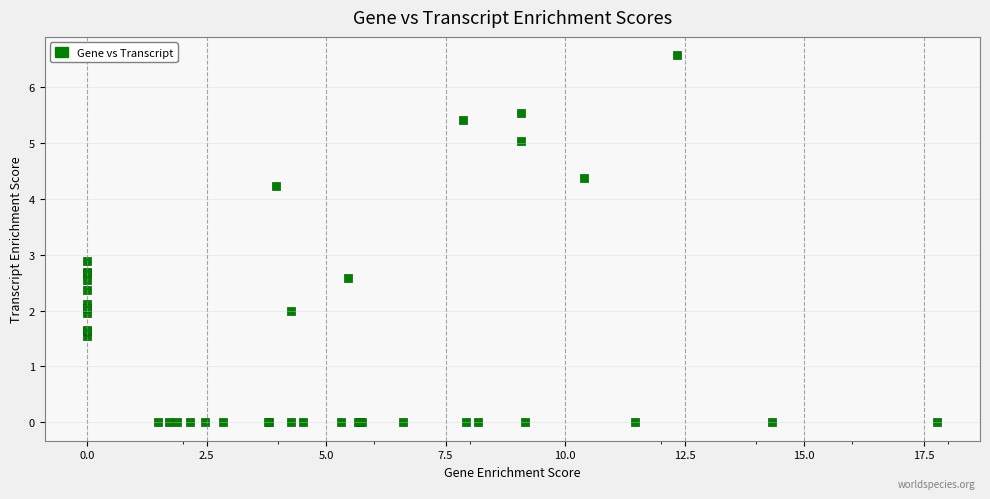

What Y value in the scatter plot is closest to 3?

2.9